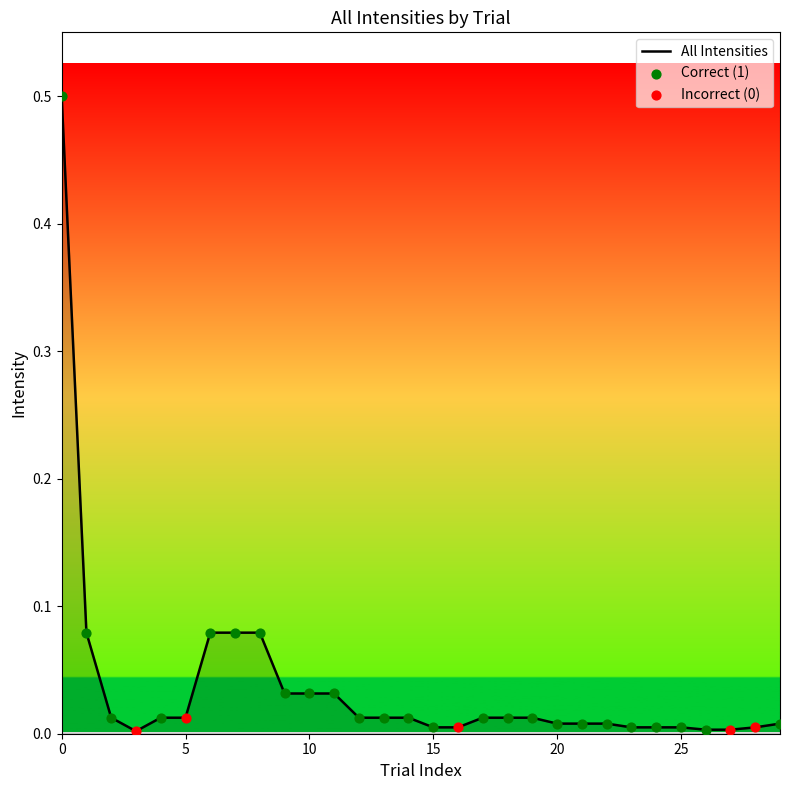

What is the maximum value shown in the chart?

0.5